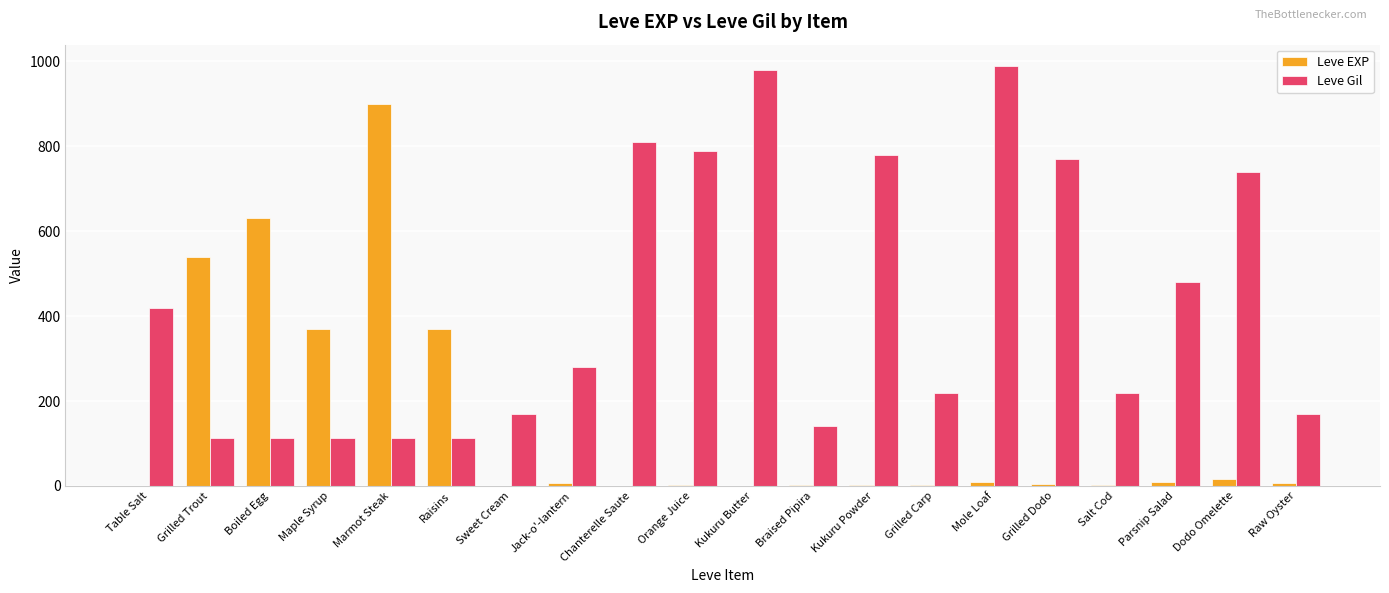

Which series changed the most between Salt Cod and Raw Oyster?

Leve Gil